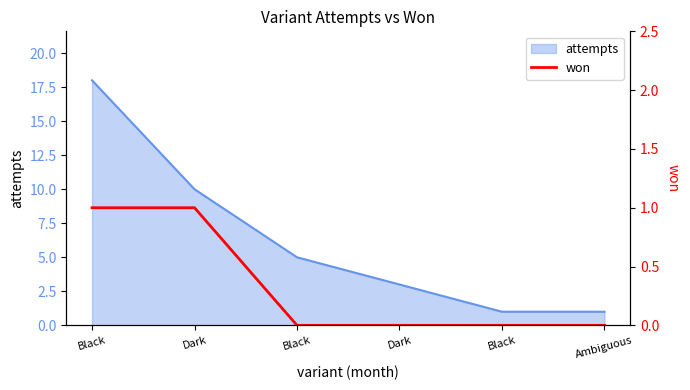

What is the difference between the values at Black and Black?

1